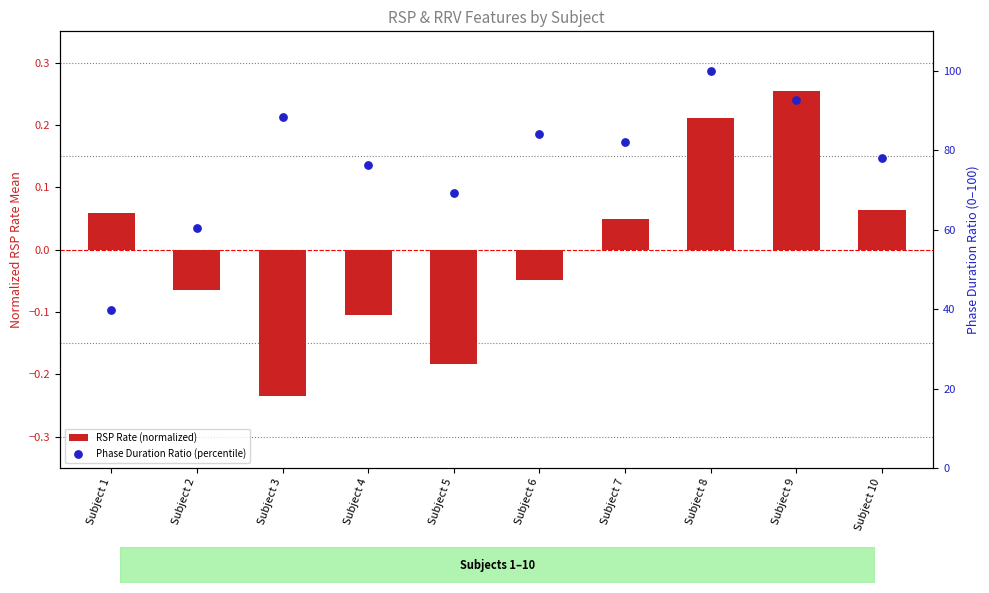

Which series has the widest spread of Y values?

Phase Duration Ratio (percentile)